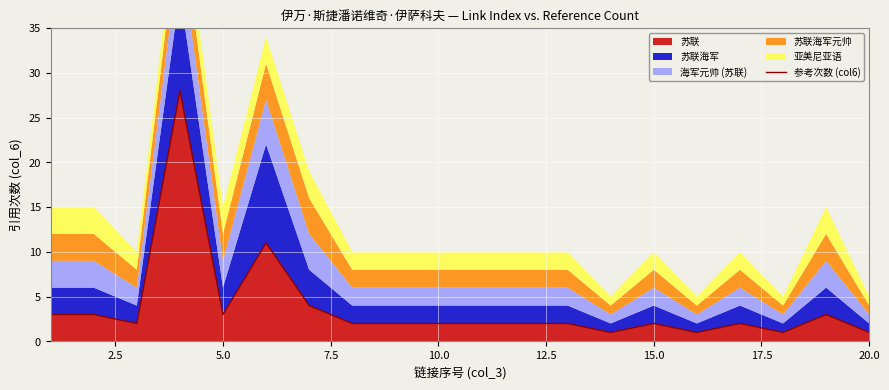

What is the smallest value displayed?

1